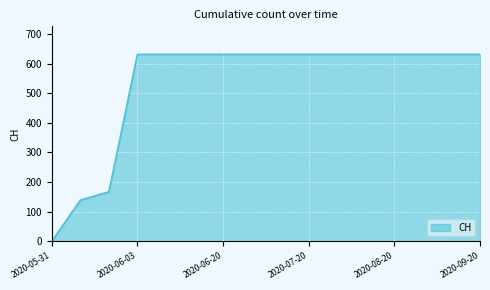

What is the maximum value shown in the chart?

631